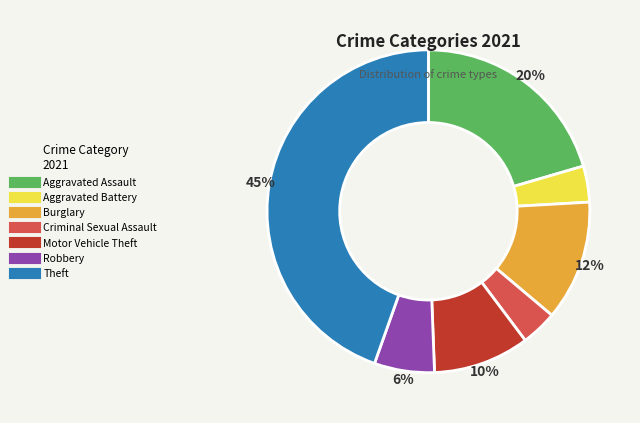

To the nearest percent, what is the combined percentage of Aggravated Assault and Motor Vehicle Theft?

30%